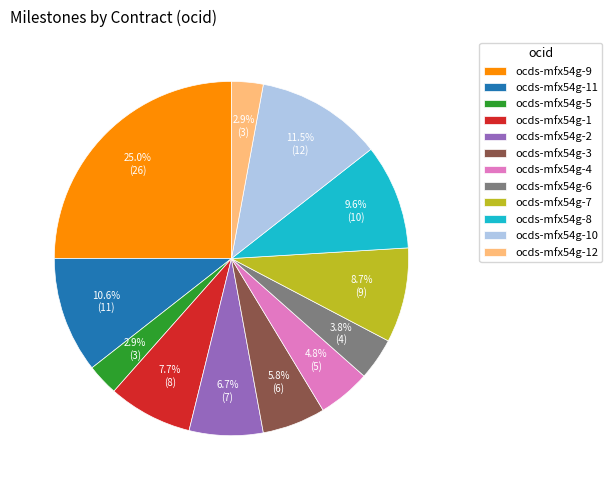

To the nearest percent, what is the average slice percentage?

8%